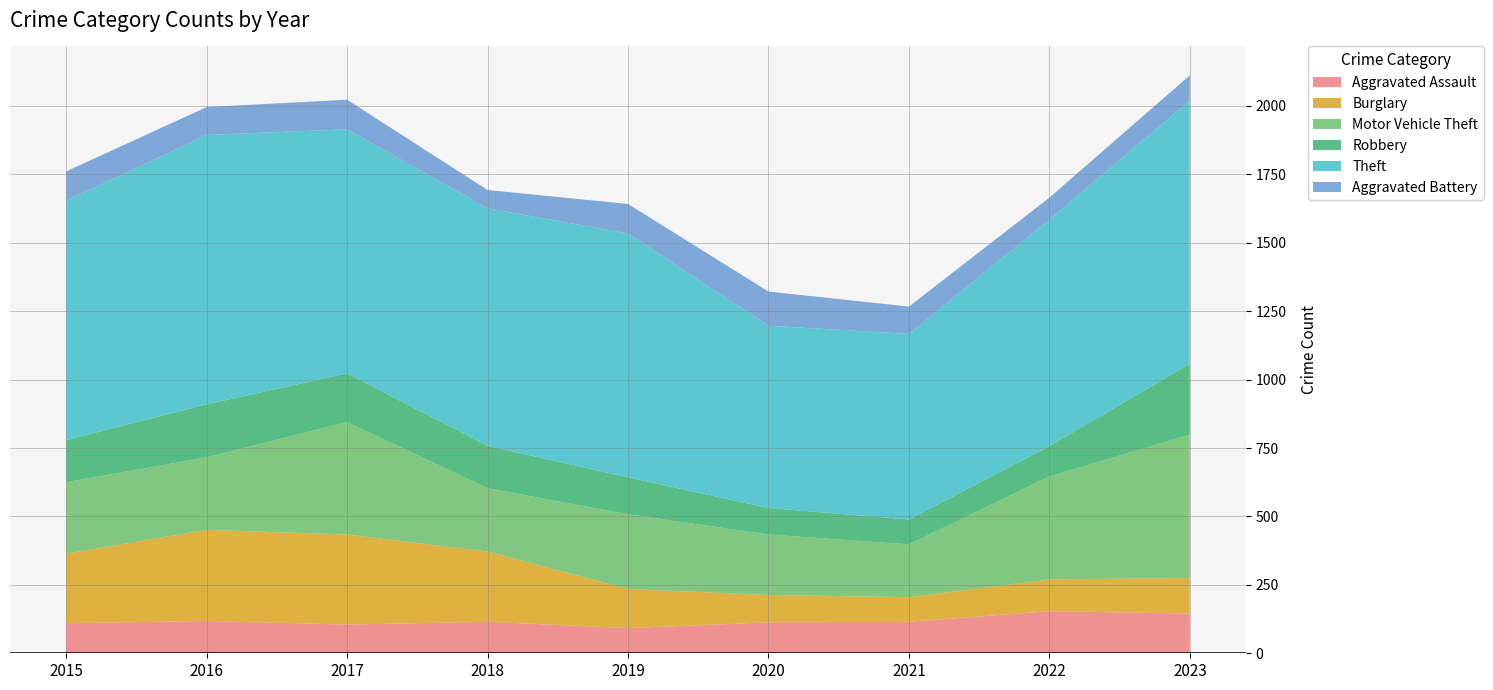

Reading left to right, transcribe all the data shown in this chart.

Aggravated Assault: 110	118	105	115	92	113	115	154	145
Burglary: 254	333	329	257	143	100	90	116	130
Motor Vehicle Theft: 261	265	411	231	273	221	193	376	524
Robbery: 154	194	178	155	135	97	91	111	259
Theft: 874	984	892	868	891	666	678	827	962
Aggravated Battery: 108	102	108	67	108	125	100	81	92